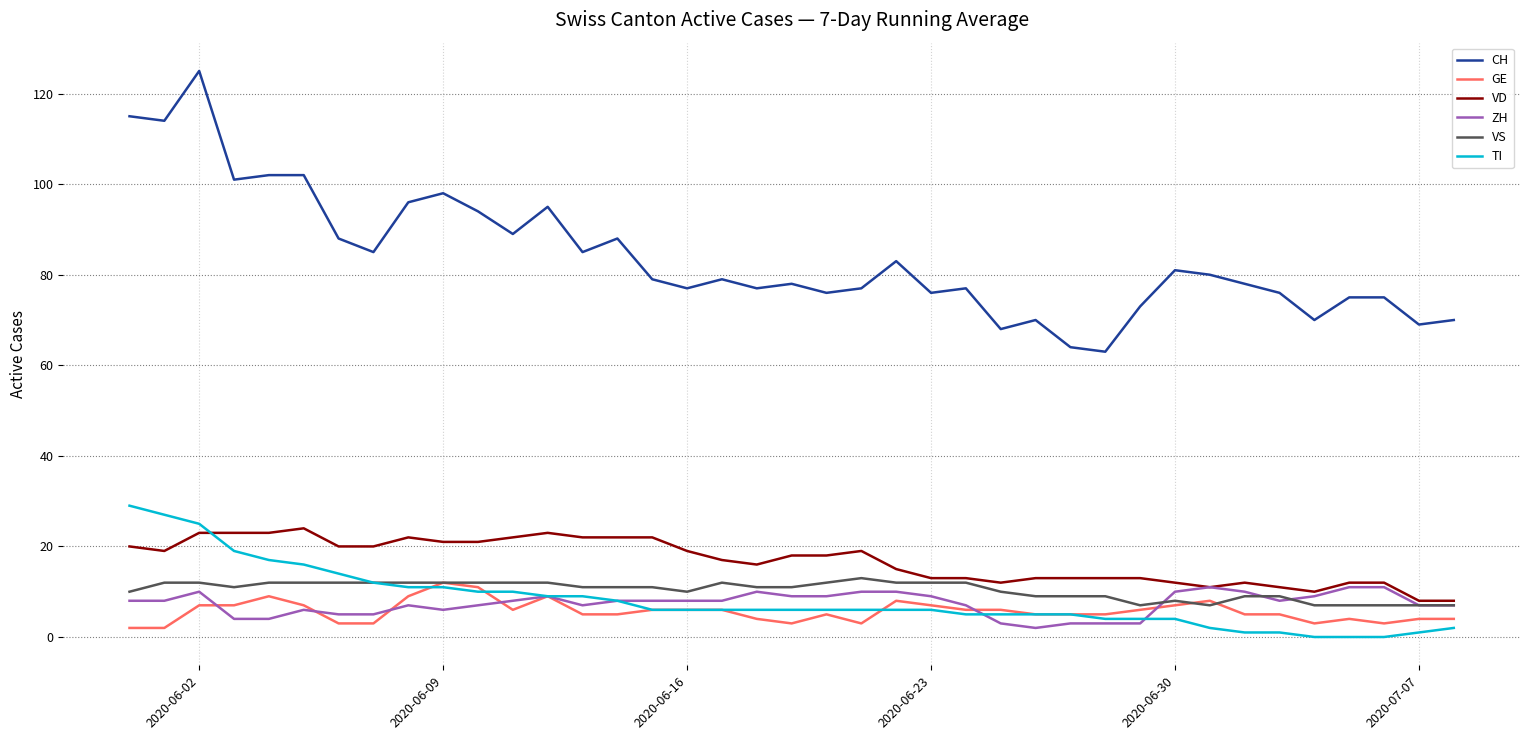

Which series has the widest spread of values?

CH